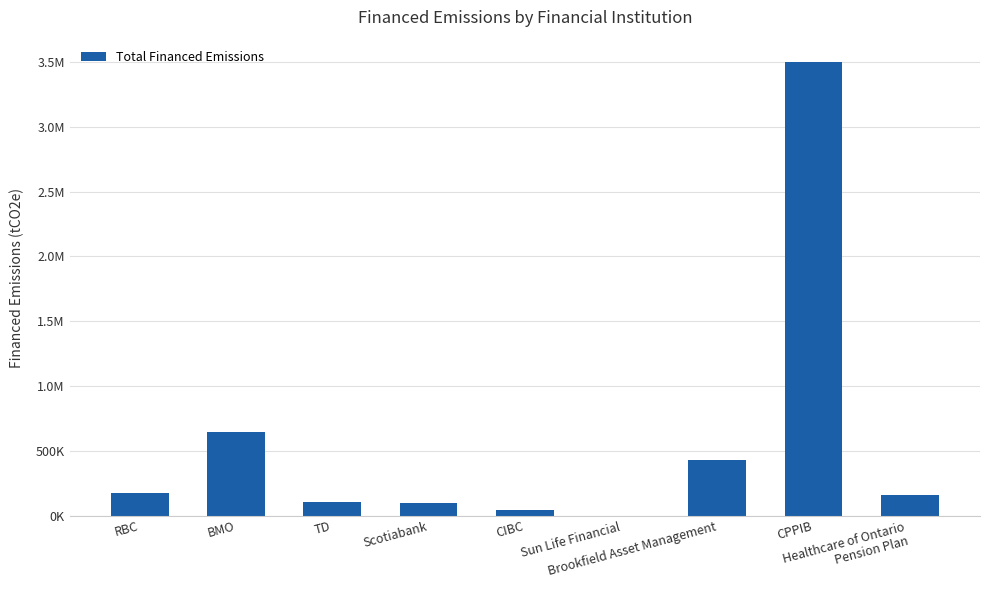

Rank the categories by value from highest to lowest.

CPPIB, BMO, Brookfield Asset Management, RBC, Healthcare of Ontario
Pension Plan, TD, Scotiabank, CIBC, Sun Life Financial